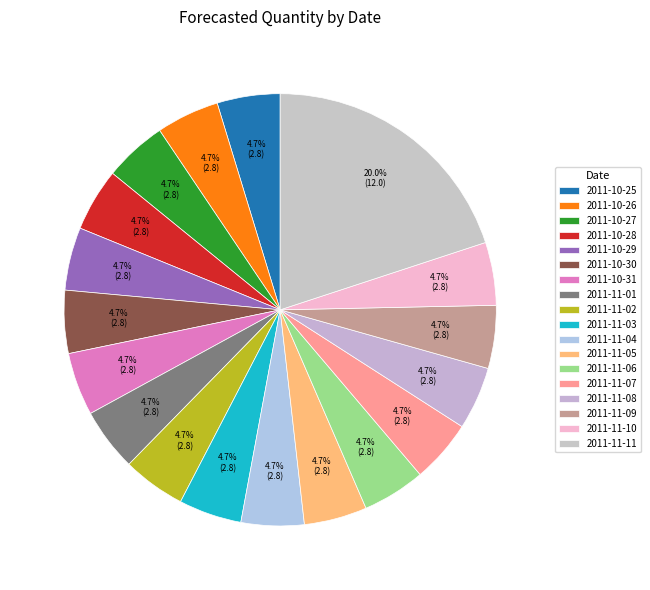

Does 2011-11-03 account for over 50% of the chart?

No